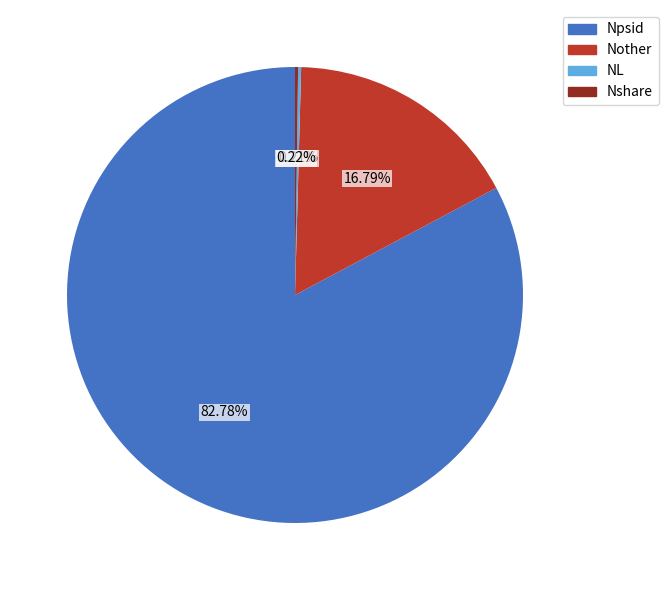

True or false: Nother accounts for 6% of the total.

False